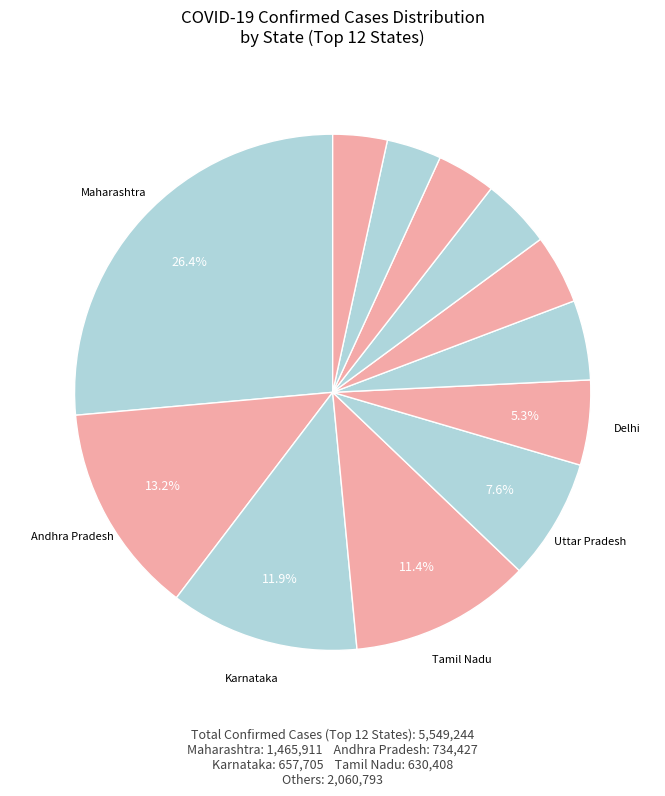

How many segments does this pie chart have?

12